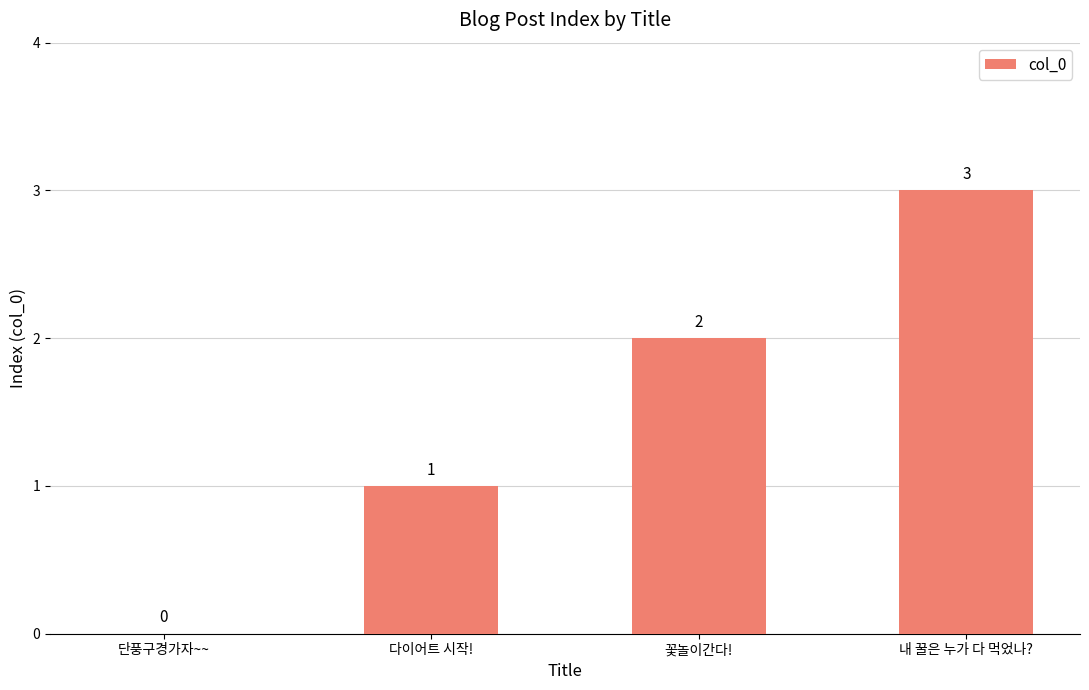

How many categories are shown in the chart?

4